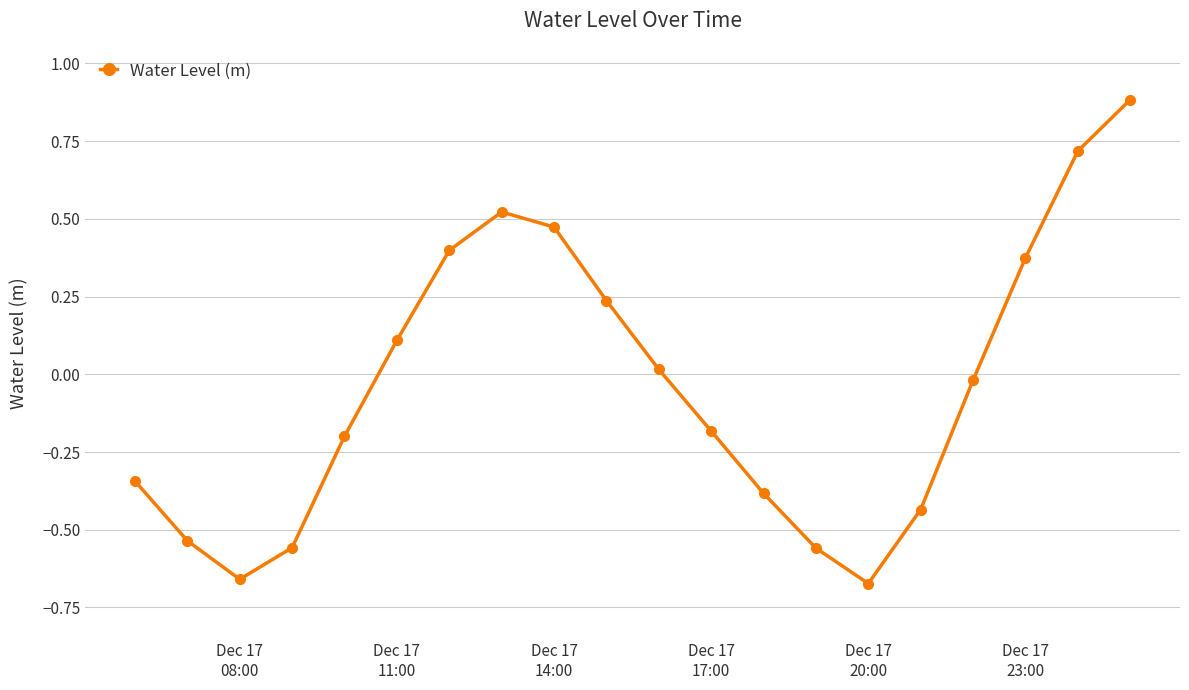

What is the sum of all values?

-0.8